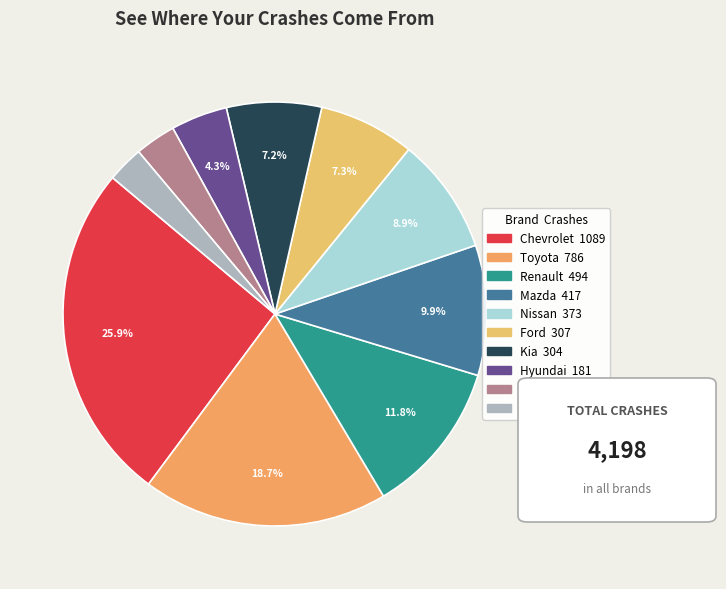

What is the ratio of the value at Ford to the value at Suzuki?

2.6